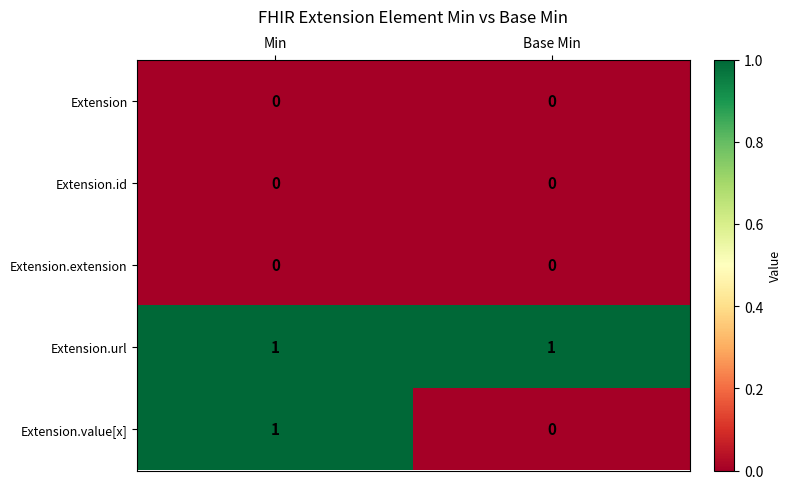

True or false: Extension.value[x] has a value of 1 at Min.

True